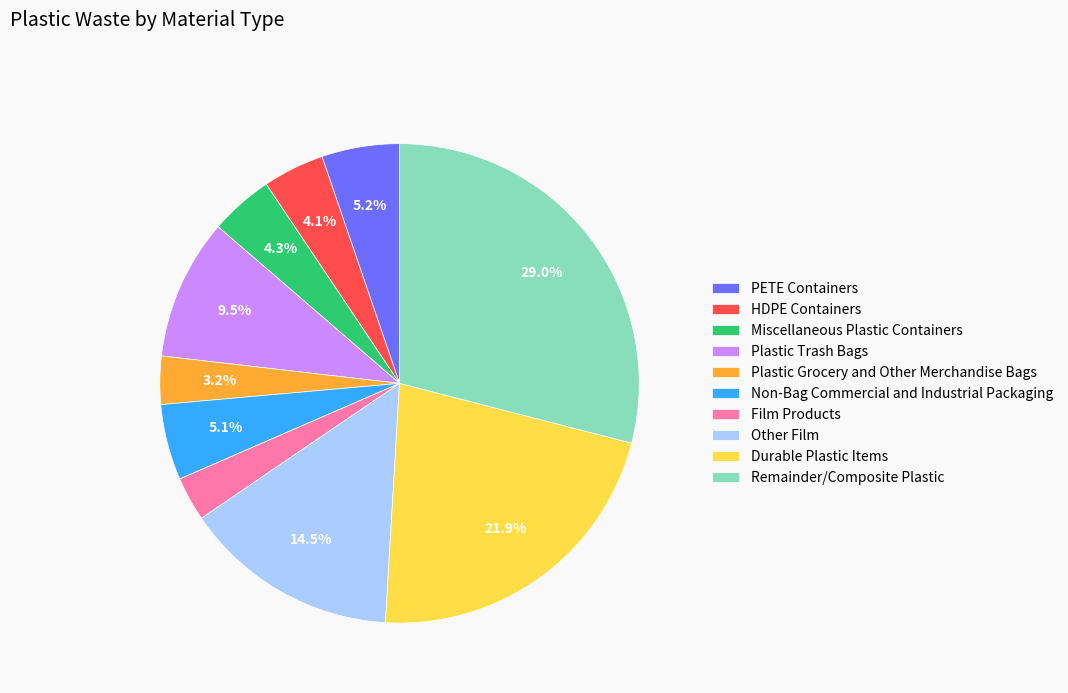

What percentage do Remainder/Composite Plastic and PETE Containers together represent?

34.3%